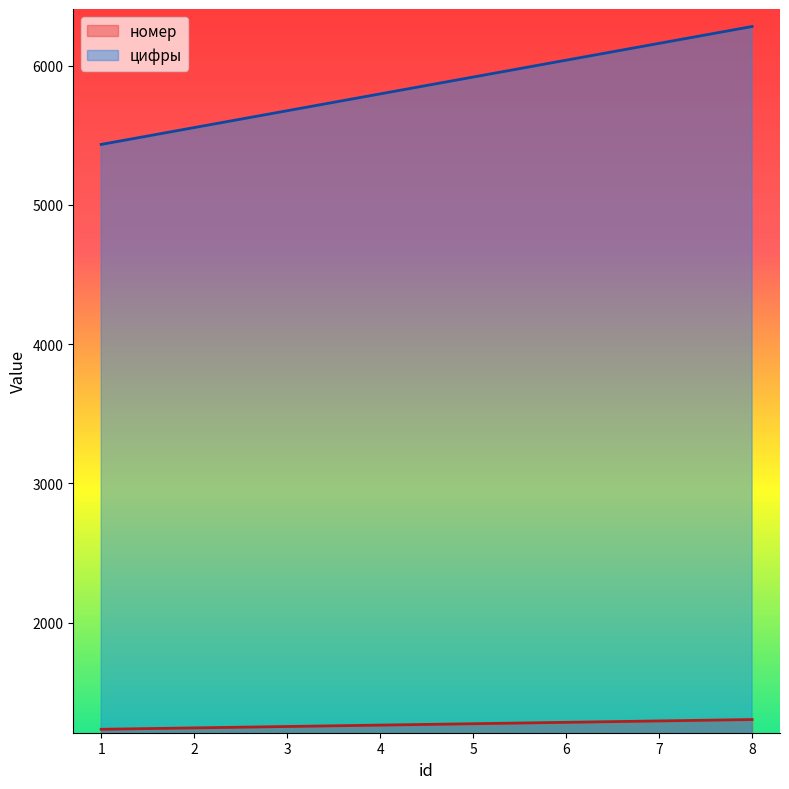

Reading left to right, what are all the values shown in this chart?

номер: 1234	1244	1254	1264	1274	1284	1294	1304
цифры: 5434	5555	5676	5797	5918	6039	6160	6281